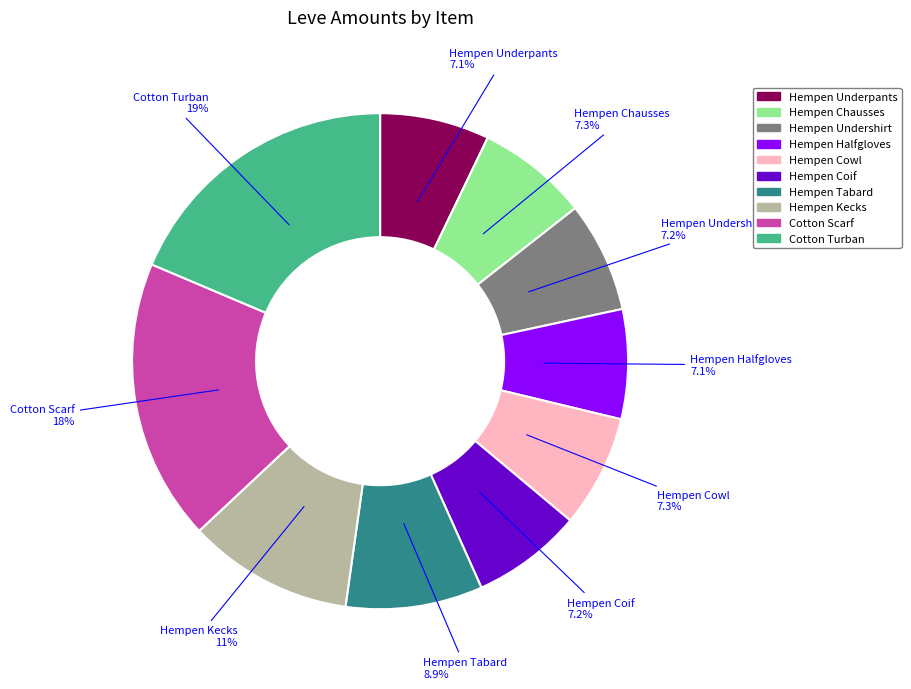

Is Cotton Turban the majority of the pie?

No